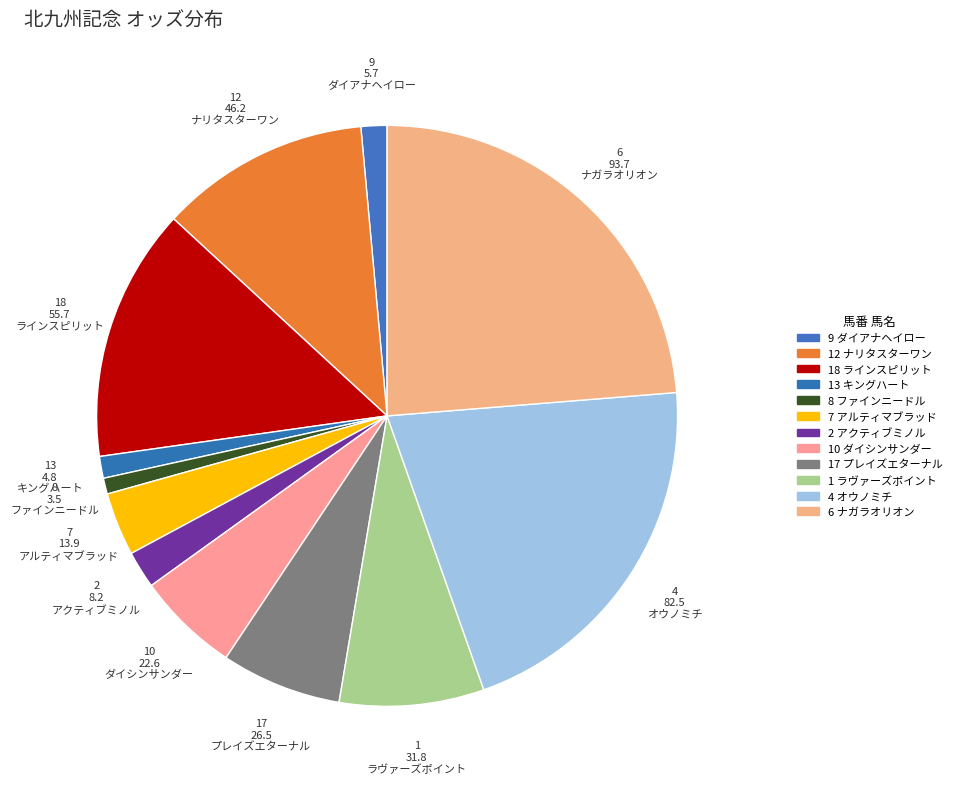

Which category has the smallest portion of the pie?

ファインニードル